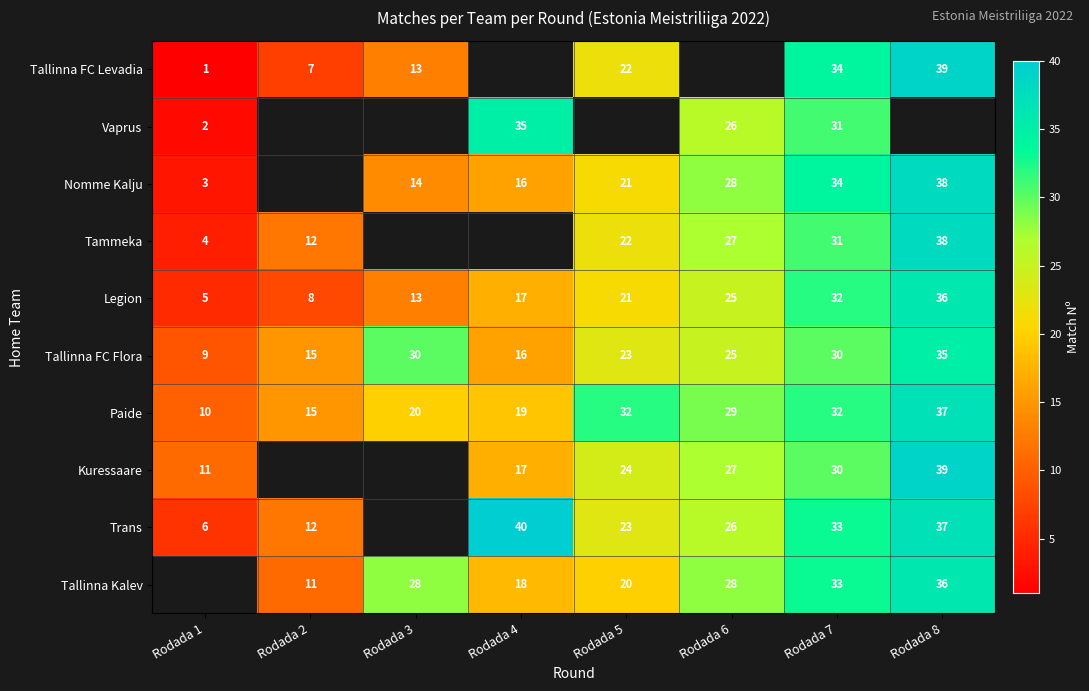

The Kuressaare series shows 17 at Rodada 4. True or false?

True